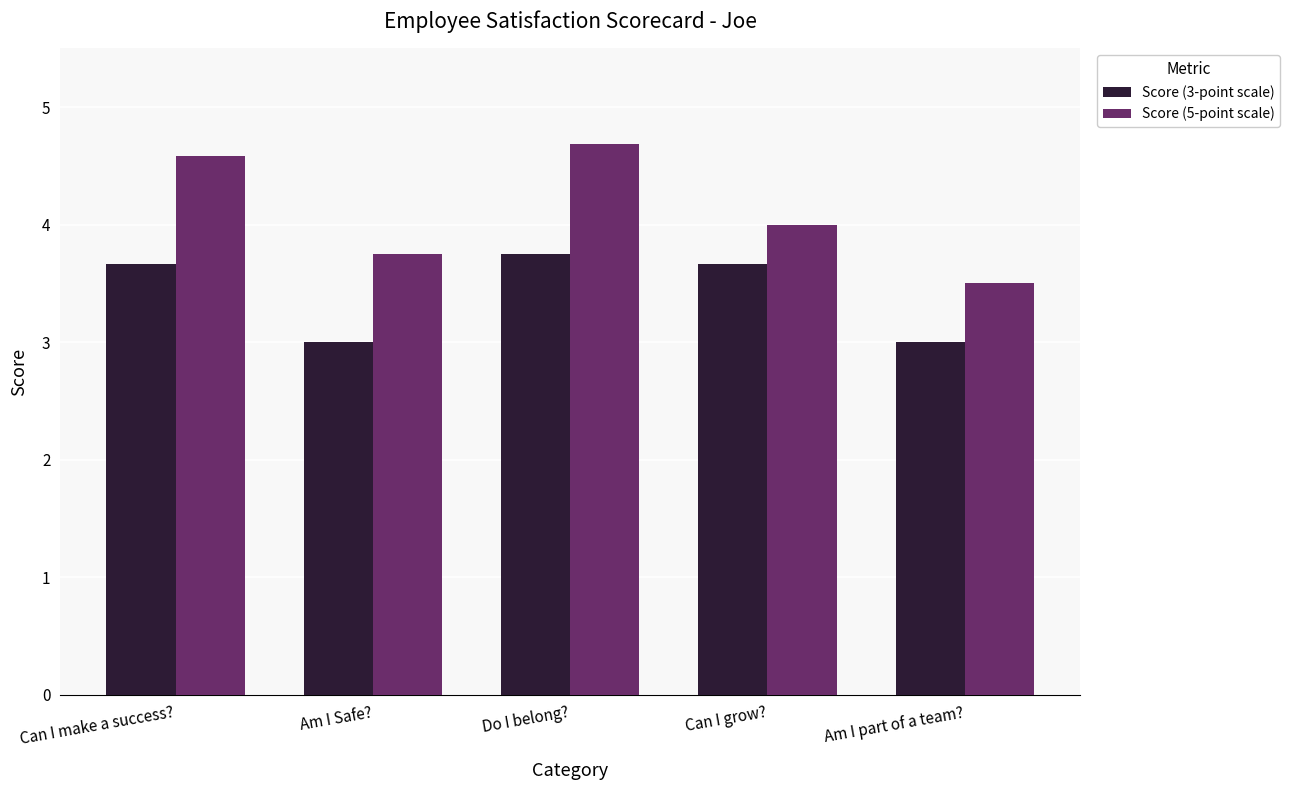

What is the total value across all series at Am I Safe??

6.8